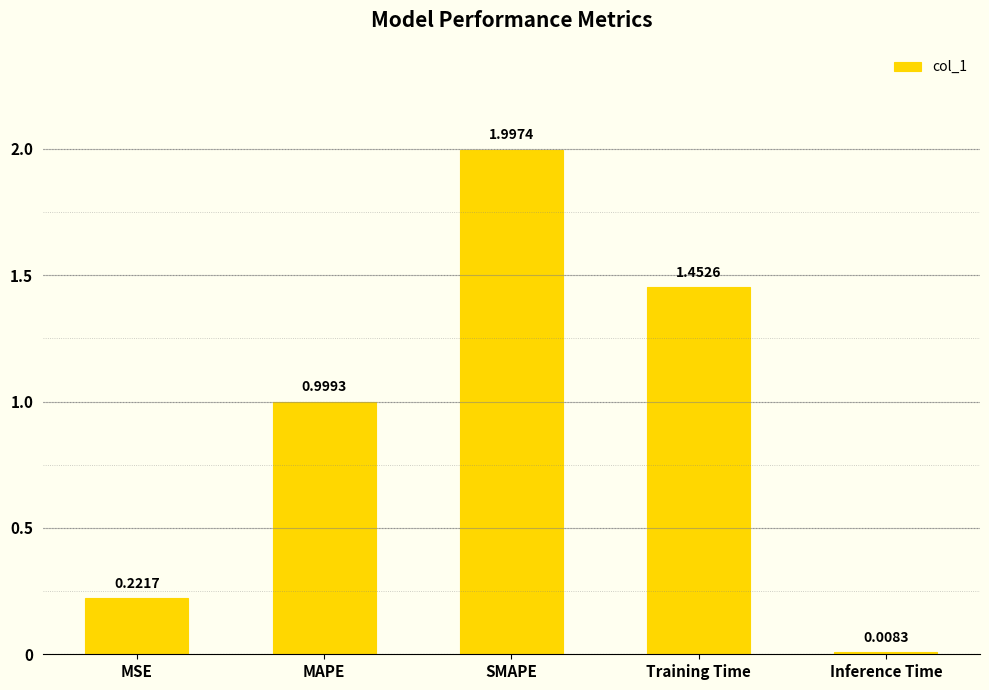

What is the maximum value shown in the chart?

2.0